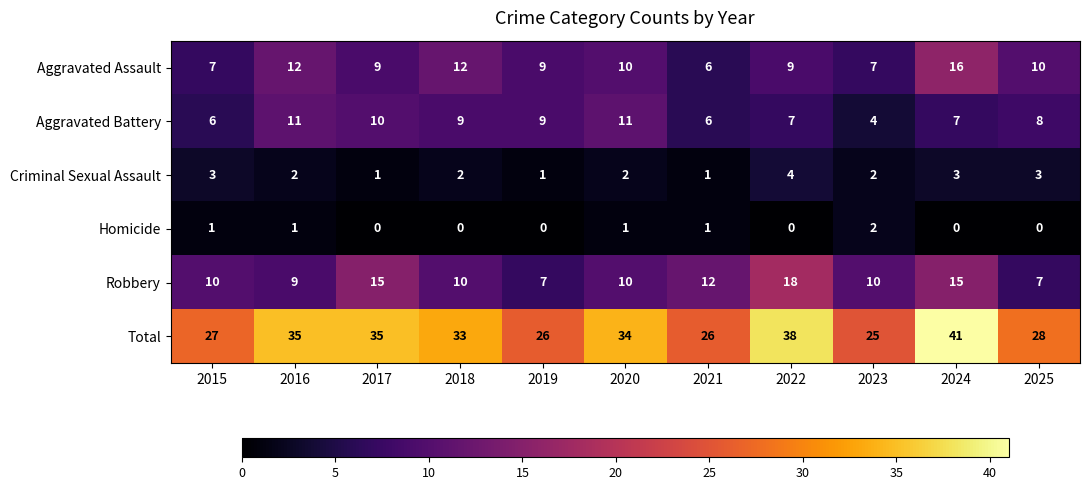

Where does the Criminal Sexual Assault series first go above 2?

2015